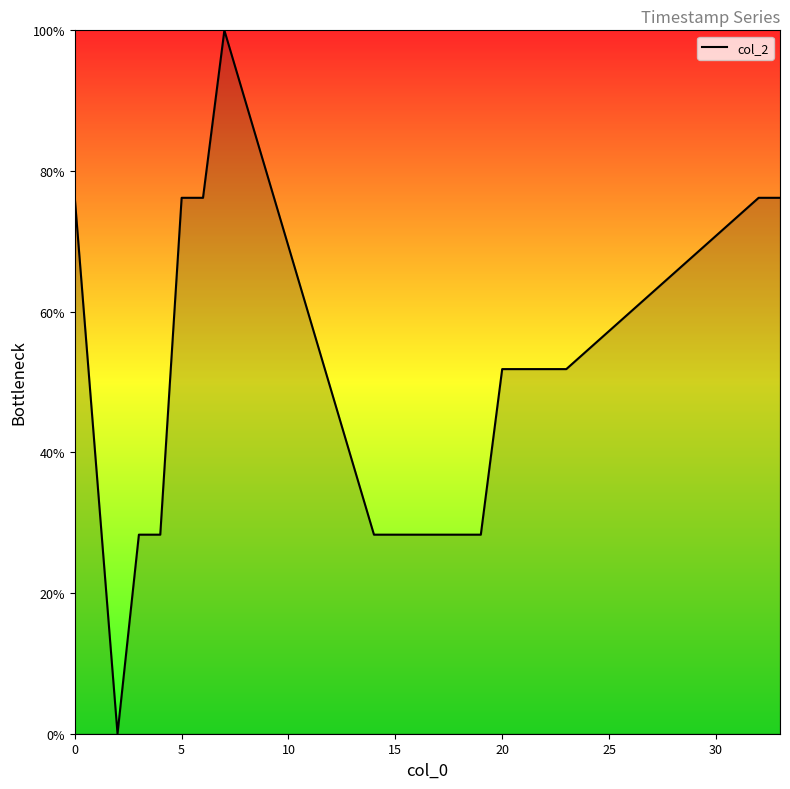

What is the maximum value shown in the chart?

100.0